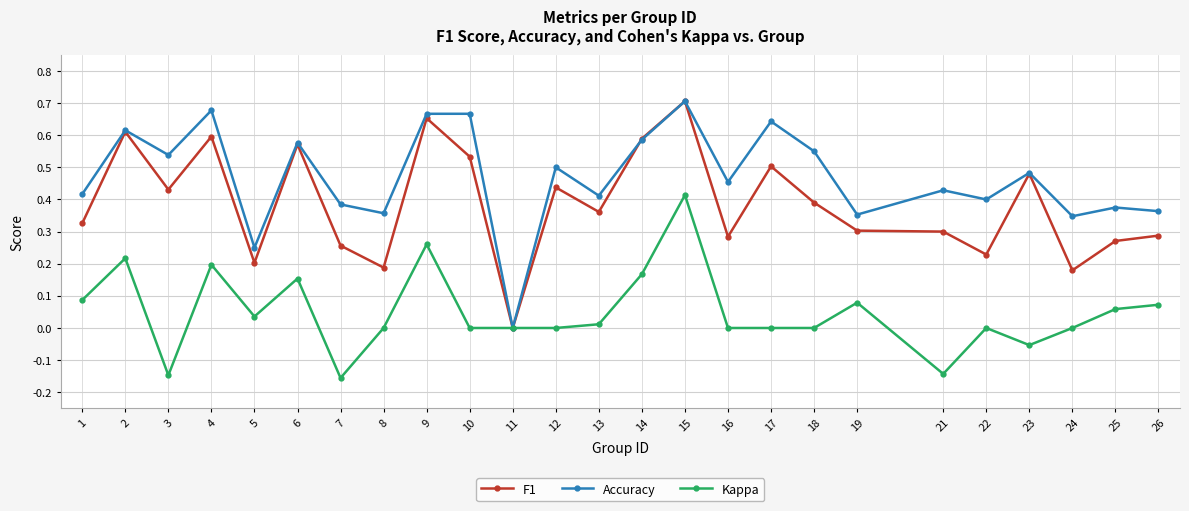

The value of F1 at 18 is 0.4. True or false?

True